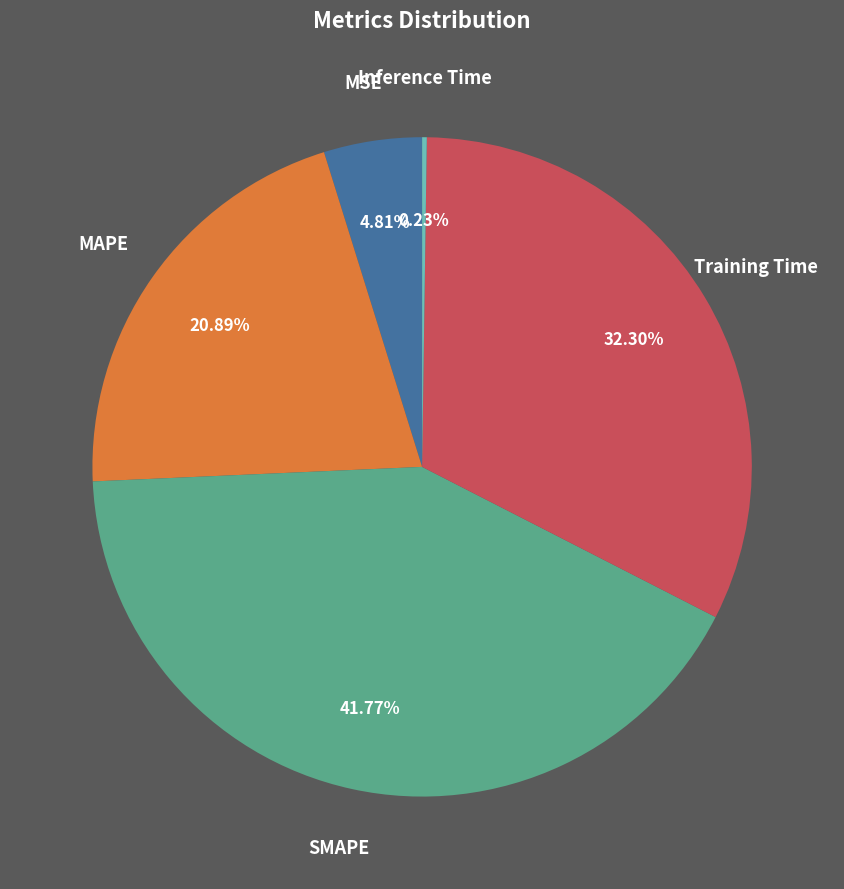

Which category has the biggest portion of the pie?

SMAPE